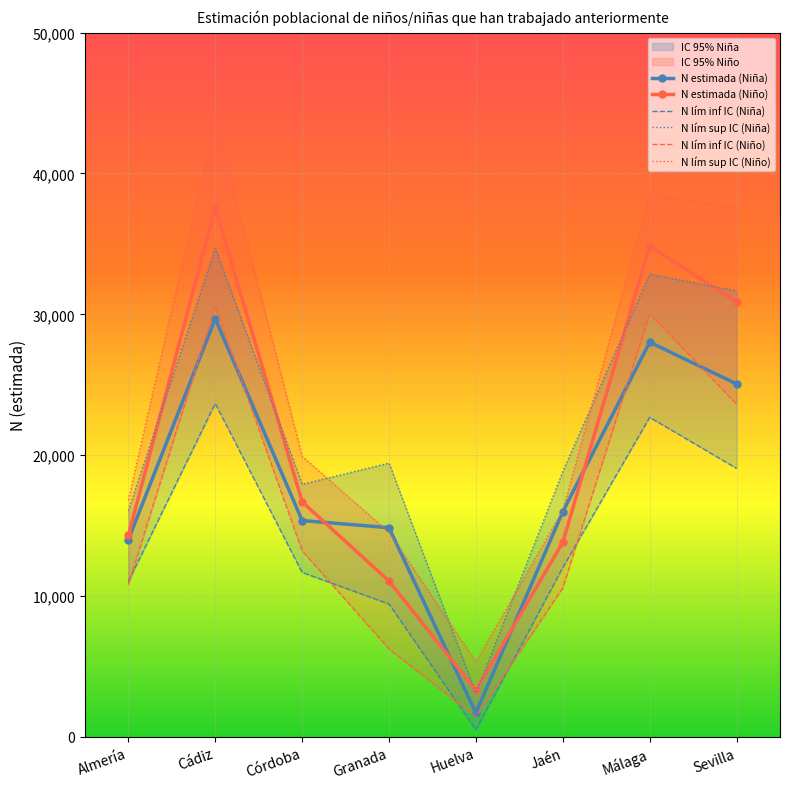

What is the average value of the N lím inf IC (Niña) series?

13762